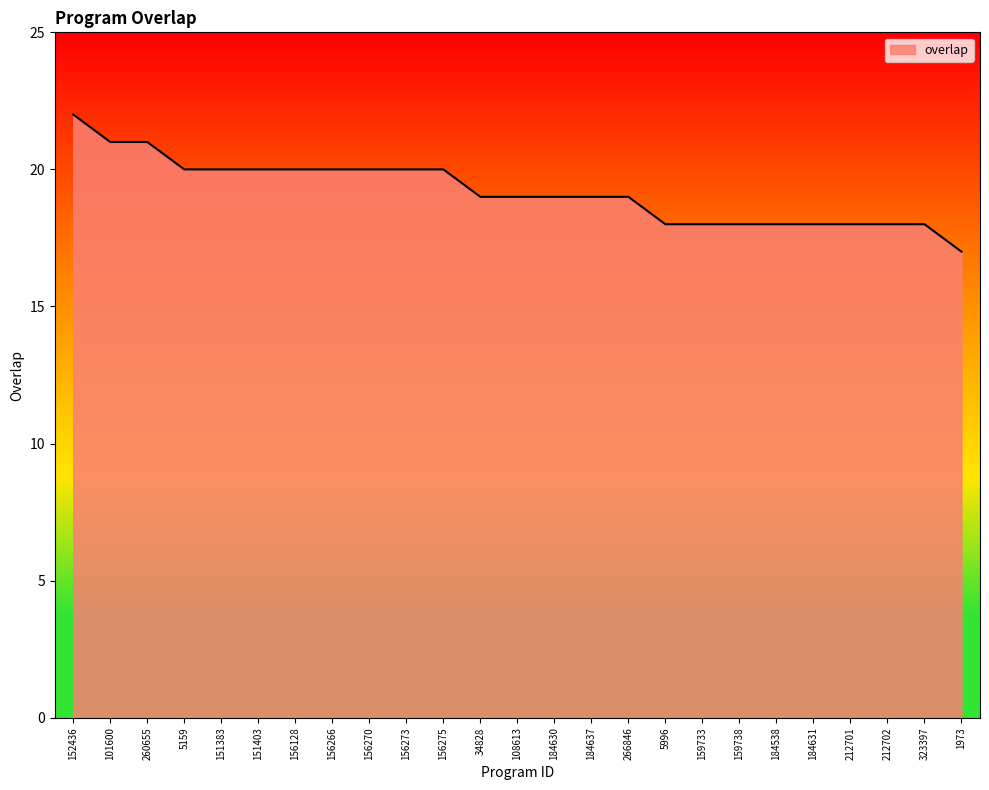

Does the chart display data point markers on the line(s)?

No